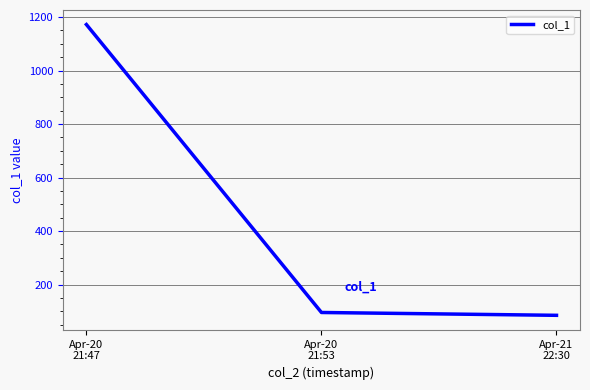

Reading left to right, what are all the values shown in this chart?

1172.2	95.5	84.9